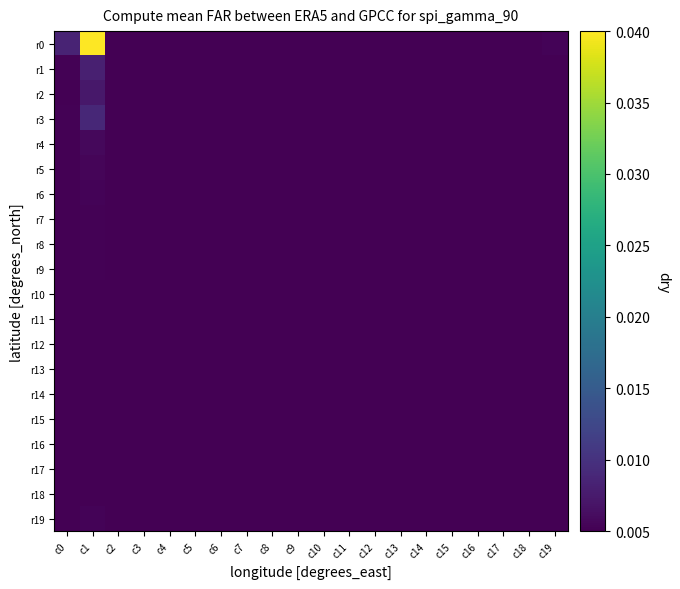

At which category is the sum across all series the highest?

c1